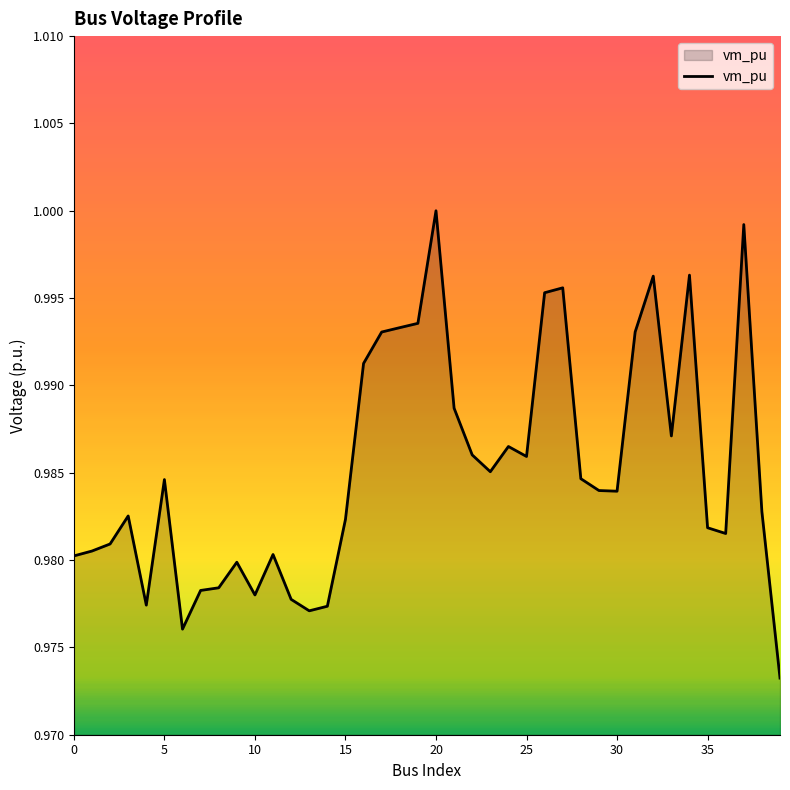

Is it true that the value at 15 is 1.6?

False